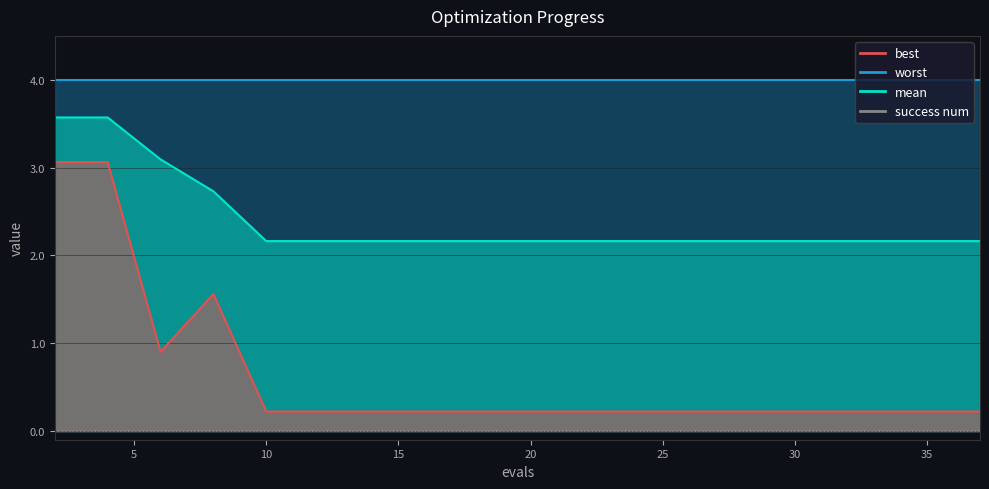

What is the value of the best point at the 19th from the left?

0.2